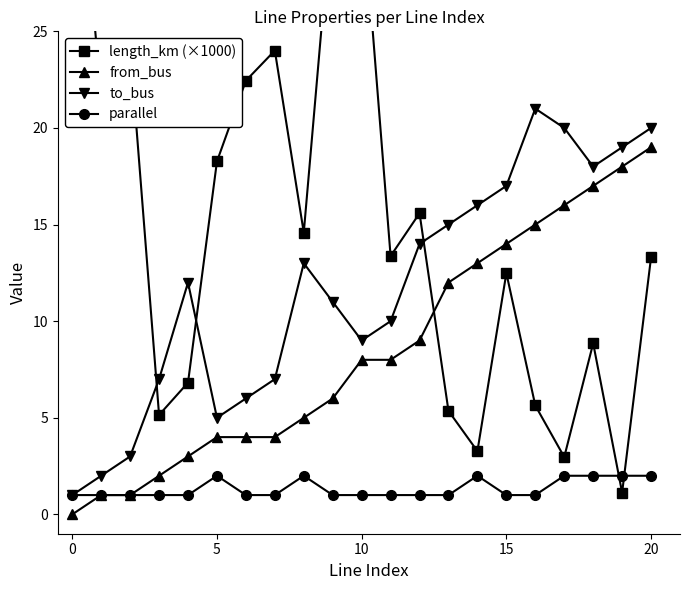

Read the to_bus value at 20.

20